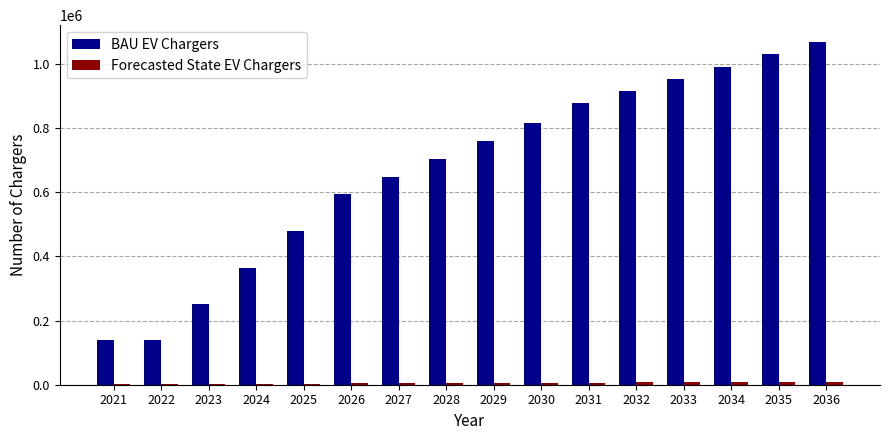

Between 2023 and 2029, which series saw the biggest shift?

BAU EV Chargers